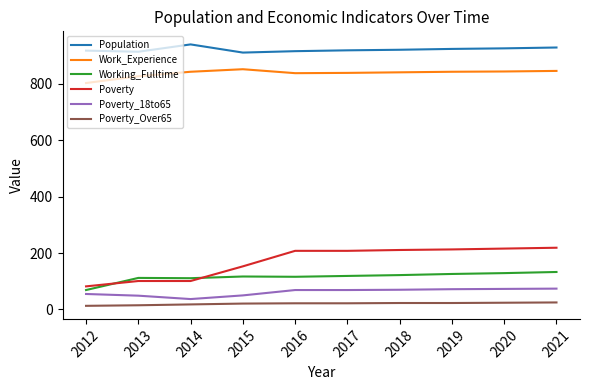

What is the sum of all Work_Experience values?

8376